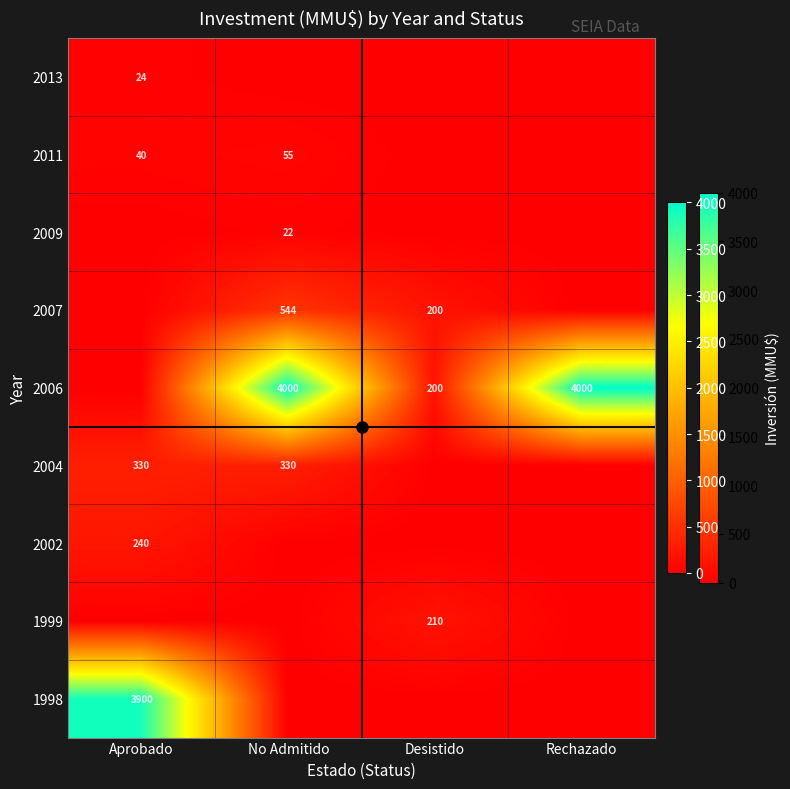

True or false: 1999 has a value of 89 at Rechazado.

False